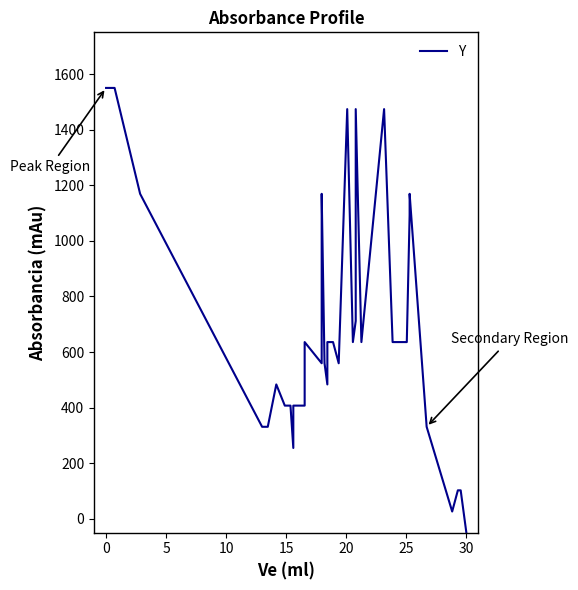

What is the value of the 18th point from the left?

940.5